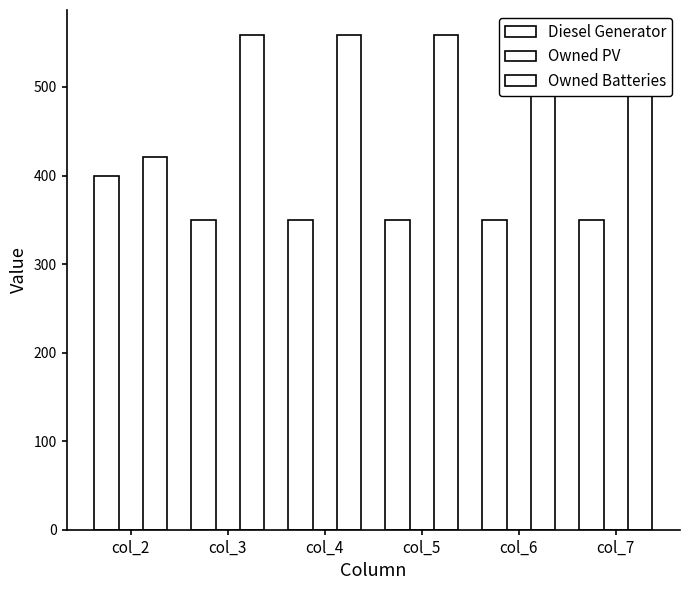

Is the value of Diesel Generator at col_3 greater than the value of Owned Batteries at col_3?

No